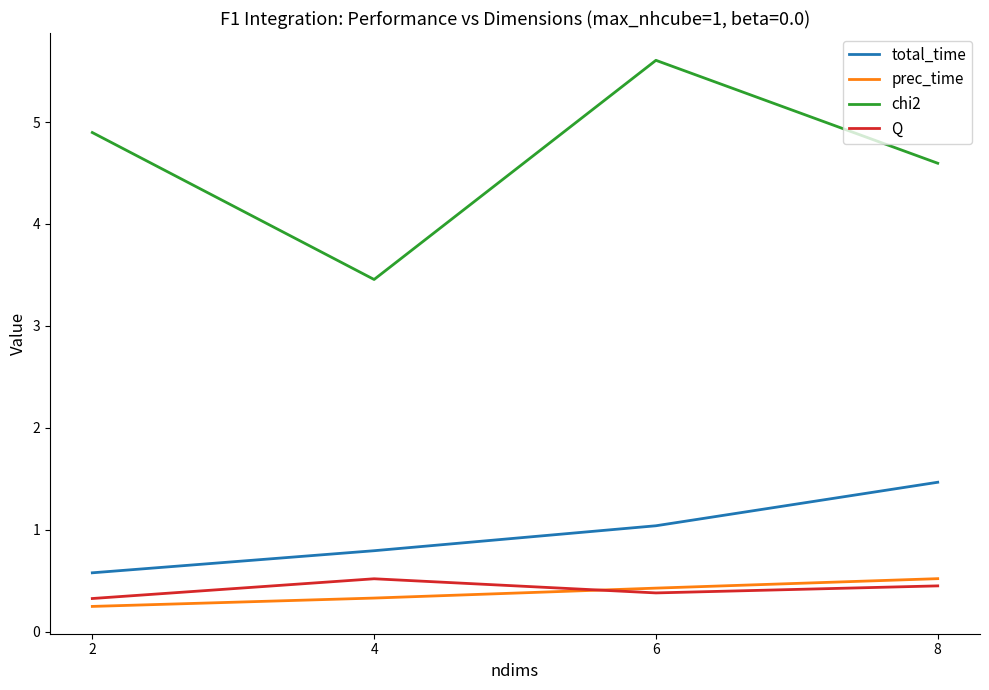

What is the difference between the second highest and minimum values in the chi2 series?

1.4